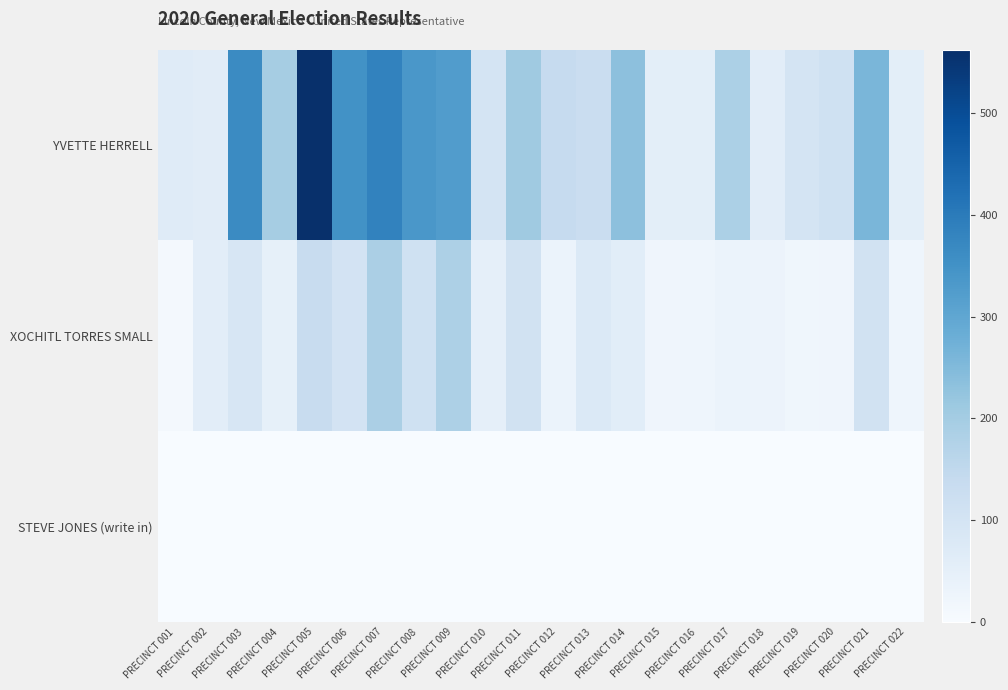

Which series has the largest total across all categories?

YVETTE HERRELL